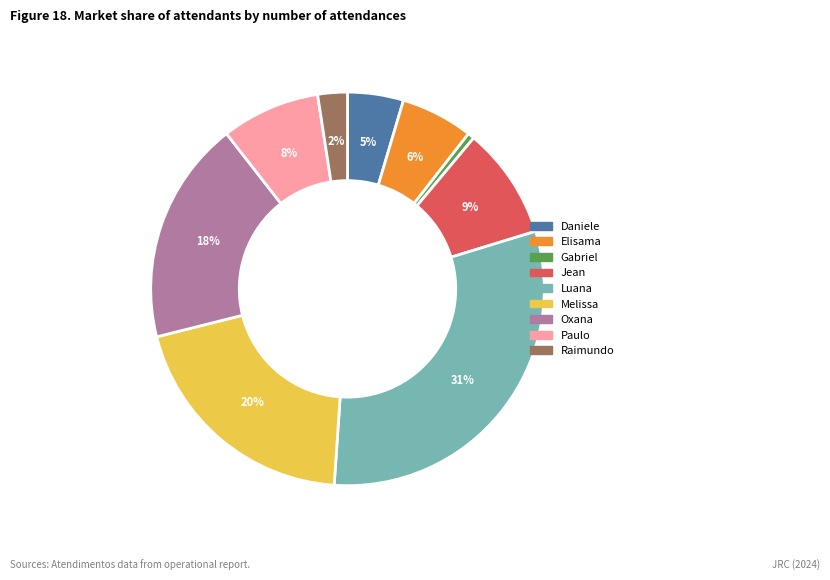

To the nearest percent, what is the average slice percentage?

11%